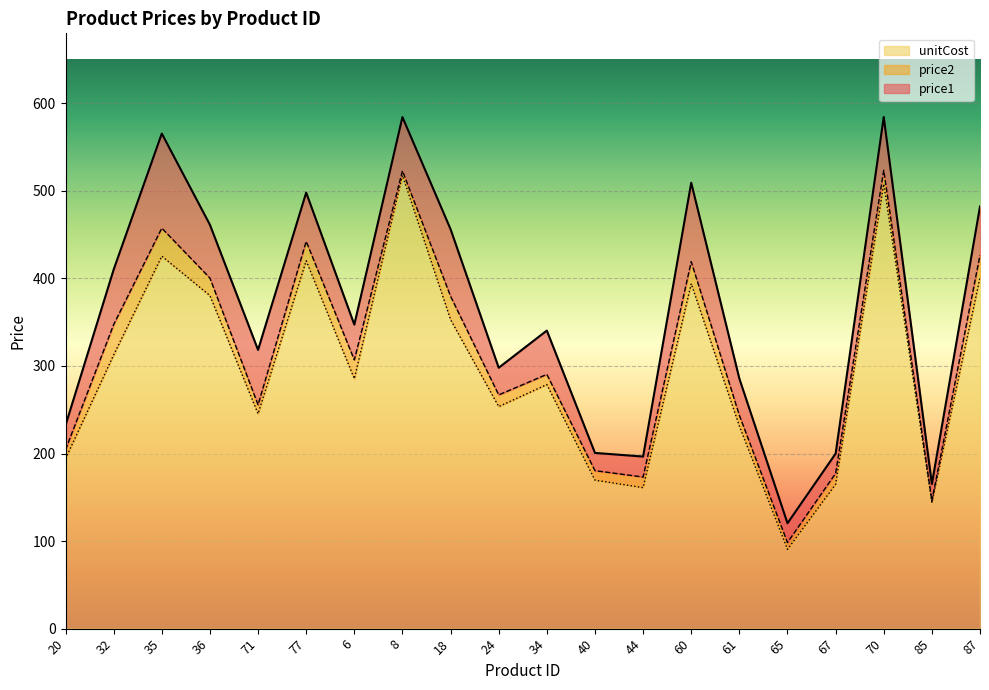

What is the spread (max minus min) of values at 44?

35.5